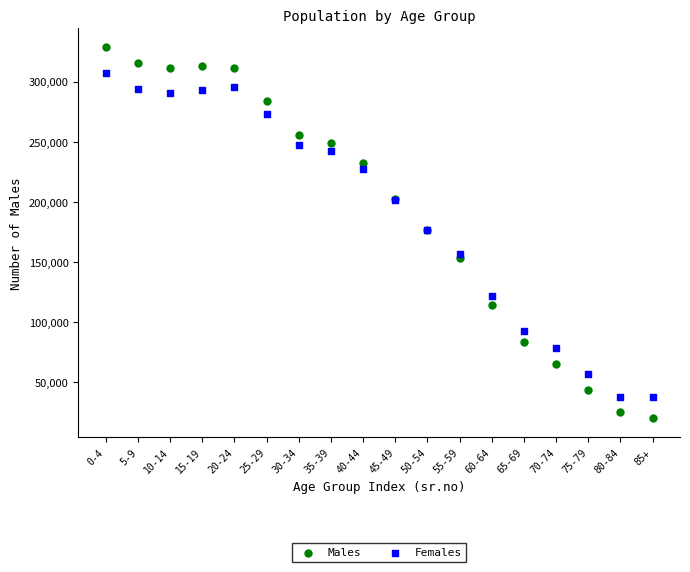

Which series has the largest Y range (max minus min)?

Males